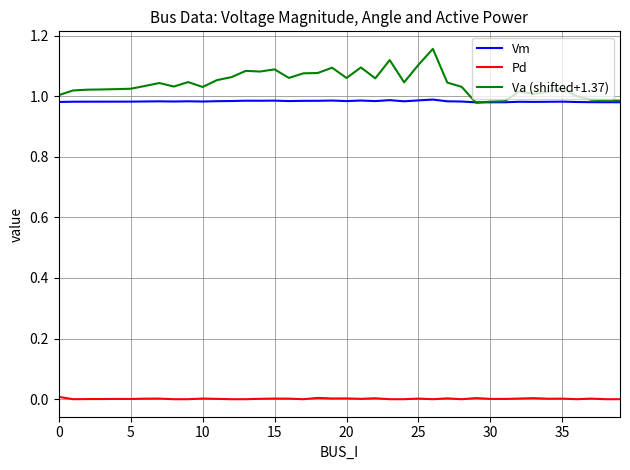

Which series has the largest total across all categories?

Va (shifted+1.37)